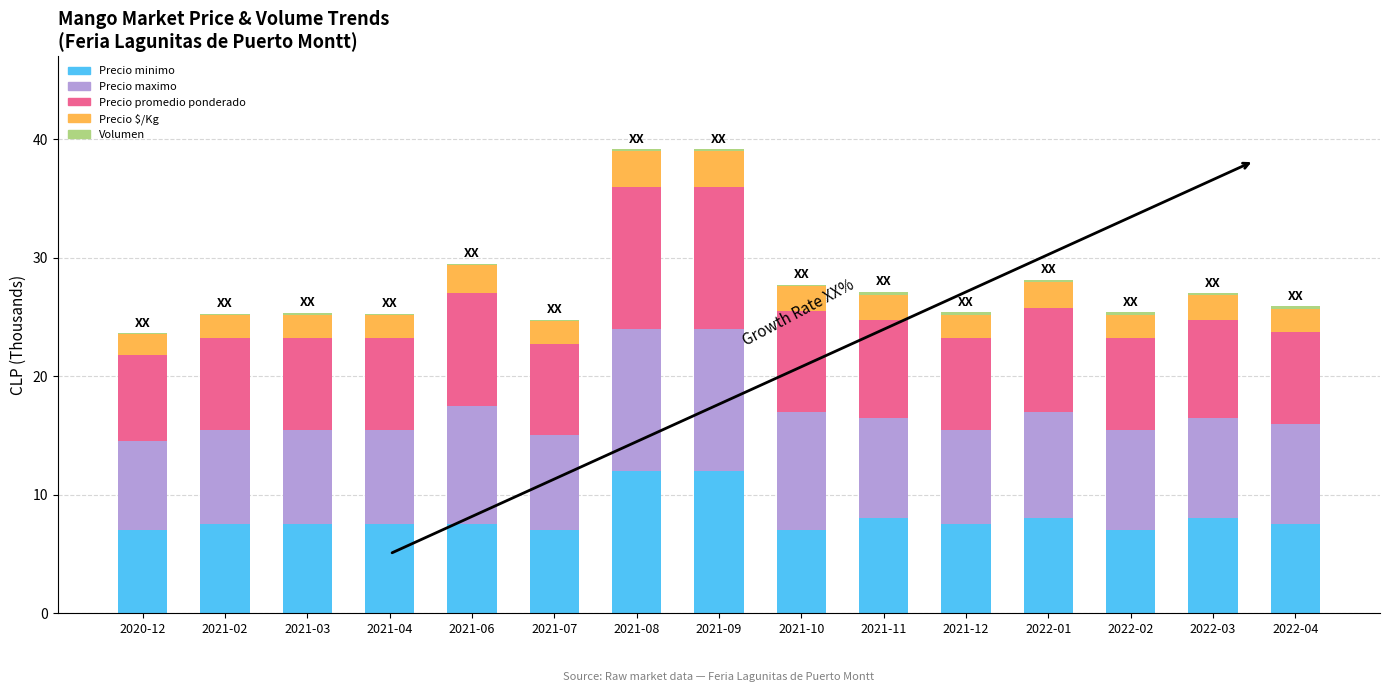

How many Precio minimo values are between 7 and 8?

13